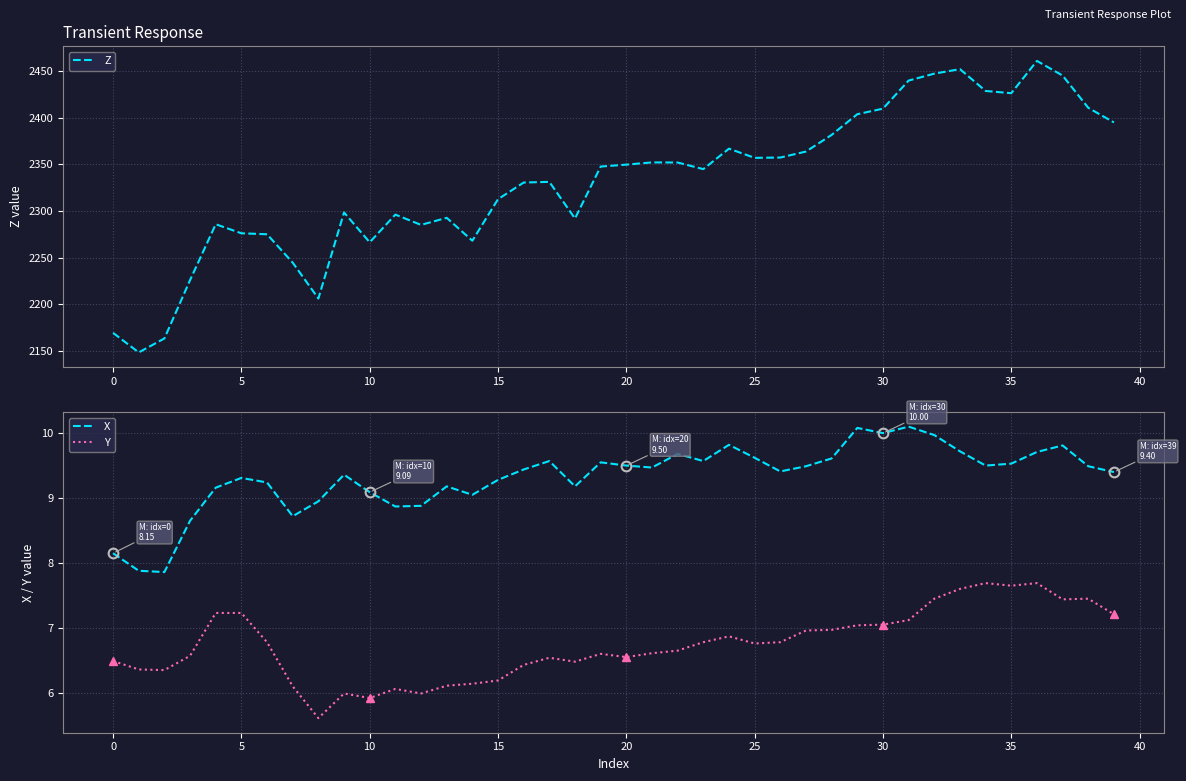

Where is the first local maximum for X?

5